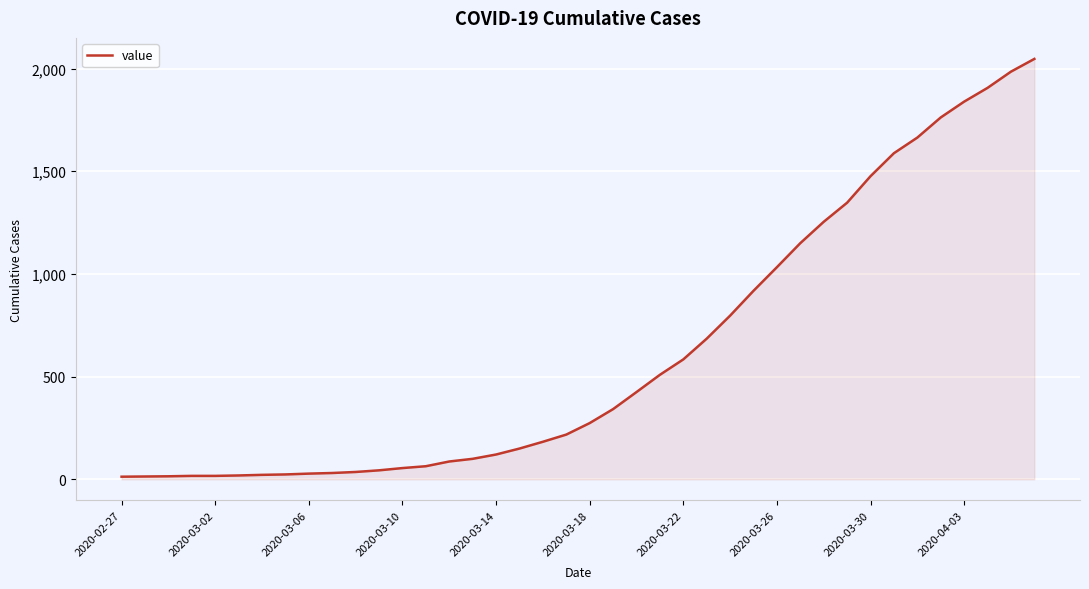

What is the greatest value displayed?

2047